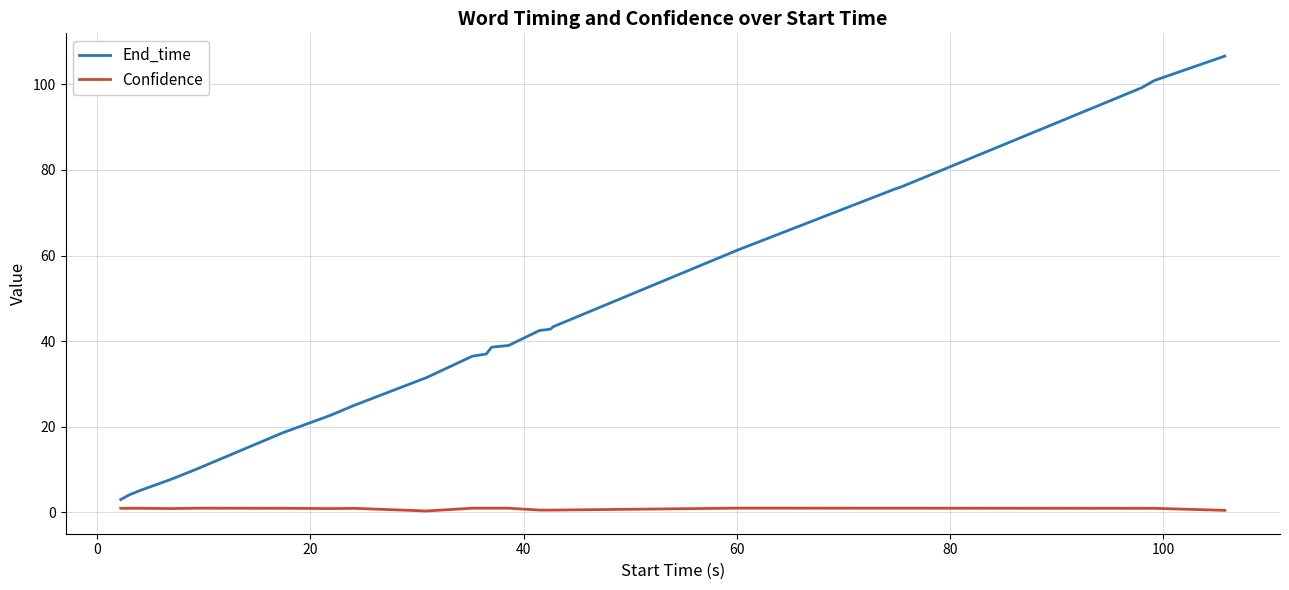

Which series has the largest range (max minus min)?

End_time